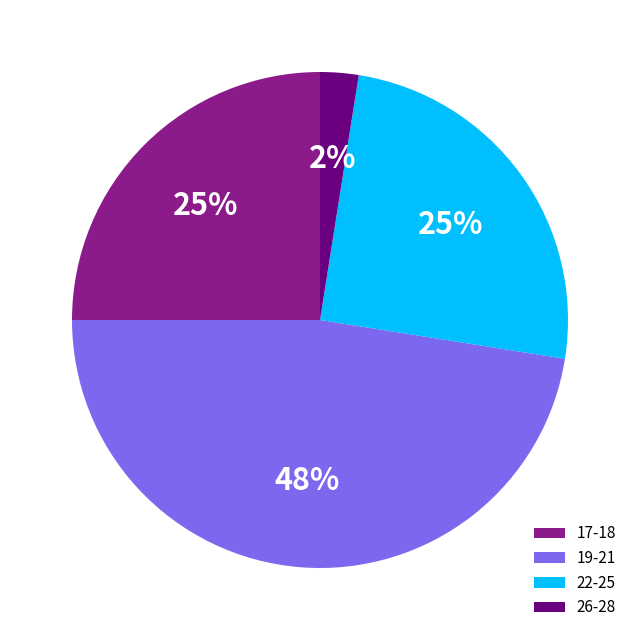

True or false: 26-28 accounts for 2% of the total.

True